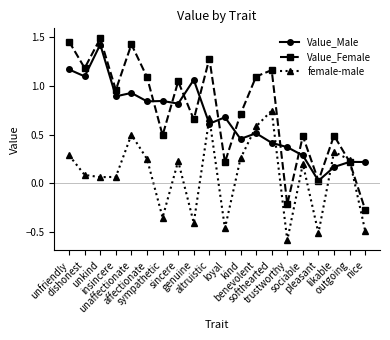

How many data points in Value_Female are less than 0?

2